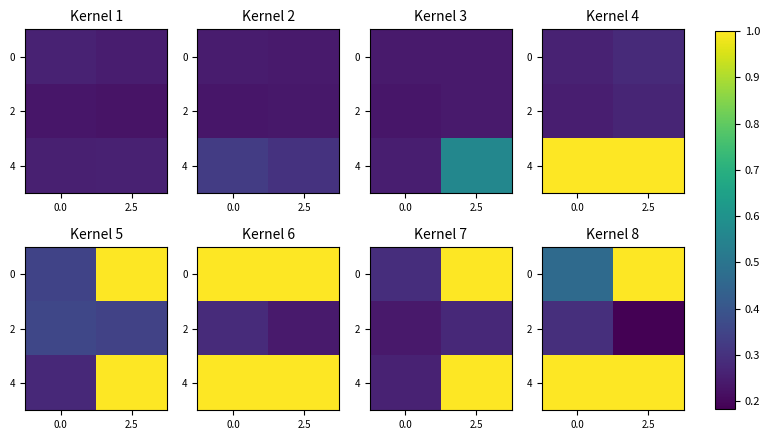

What is the approximate value of 2 at 2.5?

0.2